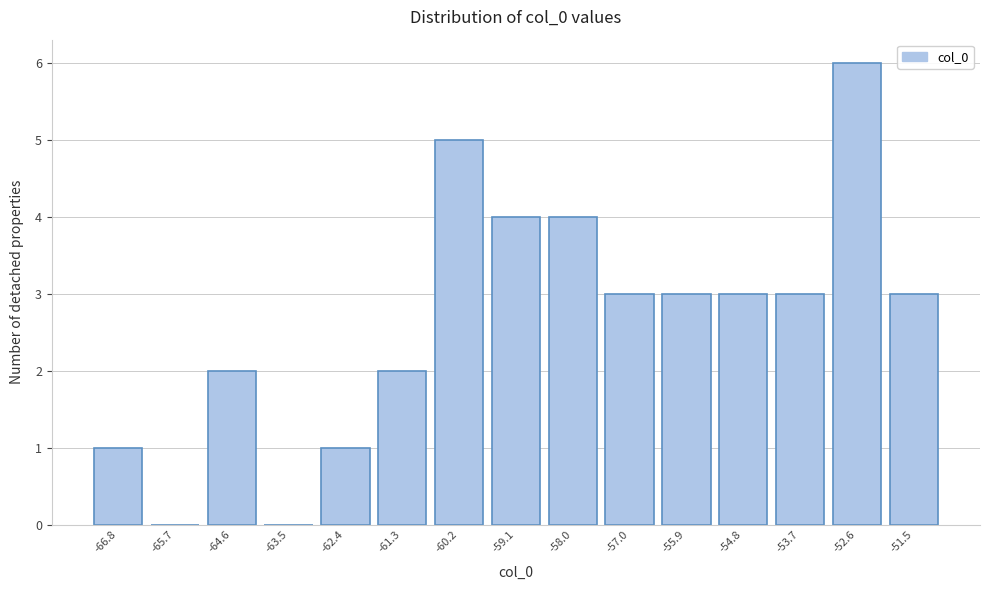

How tall is the bar that spans -60.8 to -59.6 on the x-axis? Neither the bar edges nor the heights are printed on the chart, so give them approximately, as read against the axes.

5